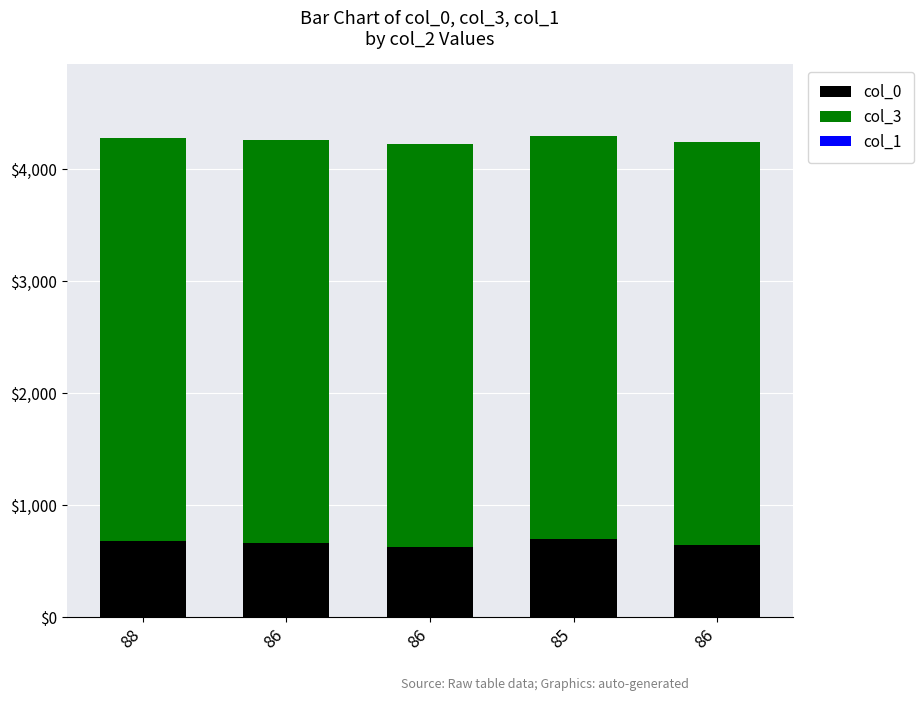

Between 88 and 86, which is larger?

88